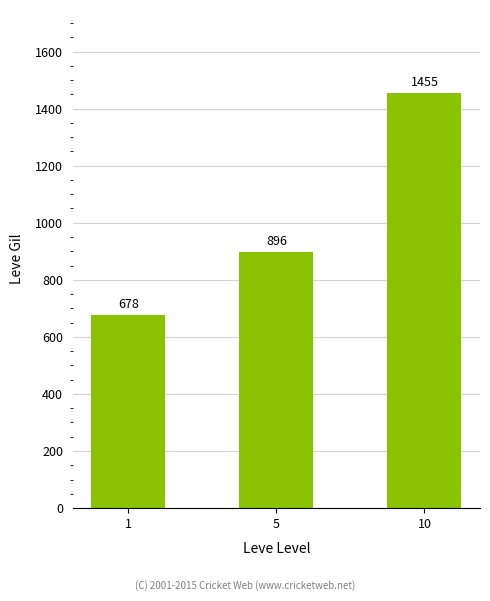

Reading right to left, transcribe all the data shown in this chart.

10=1455	5=896	1=678